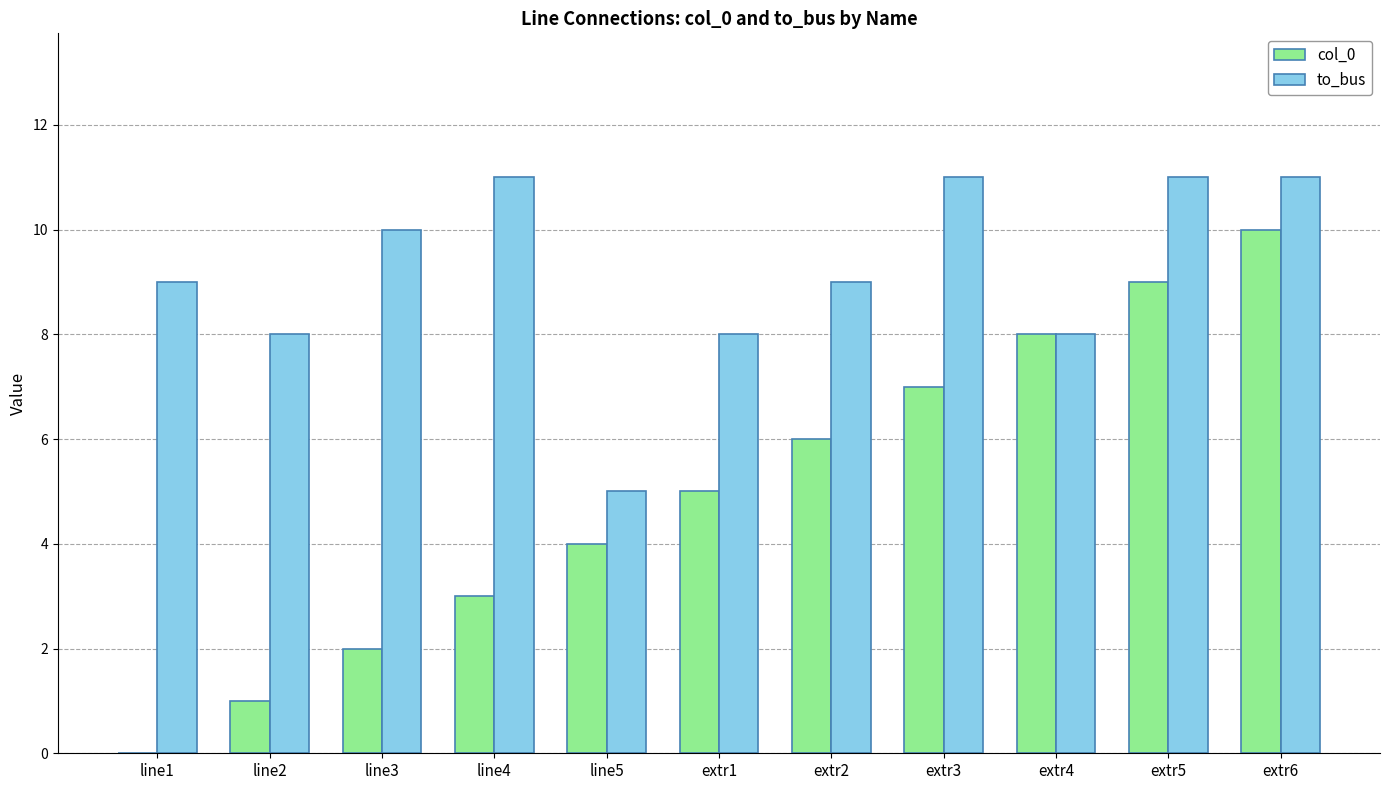

Is it true that col_0 equals 1 at extr1?

False